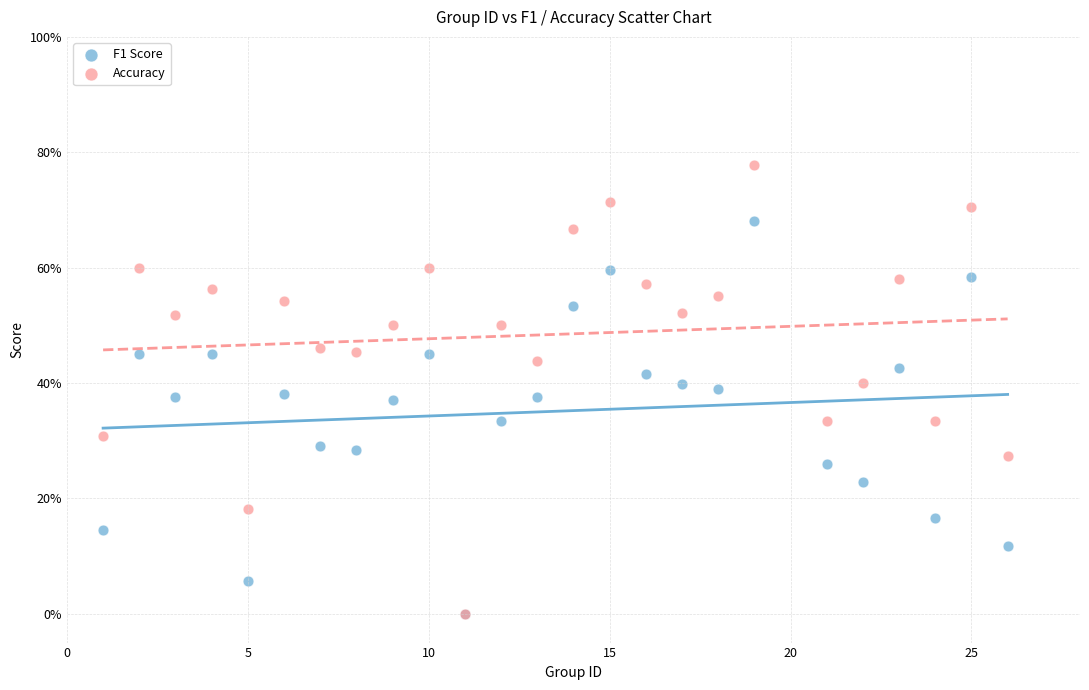

What are all the series names shown in the legend?

F1 Score, Accuracy